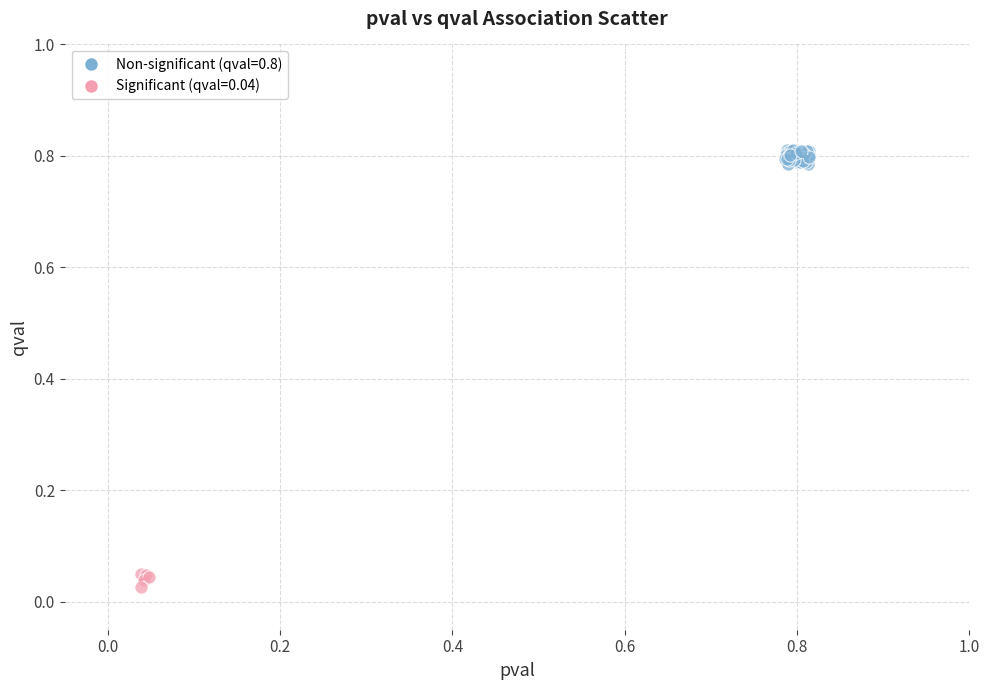

Which series contains the highest Y value?

Non-significant (qval=0.8)